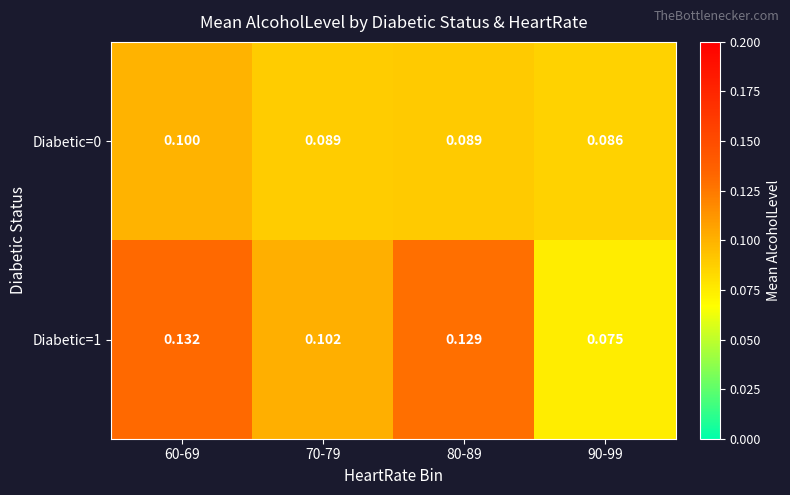

Count the number of categories in the chart.

4